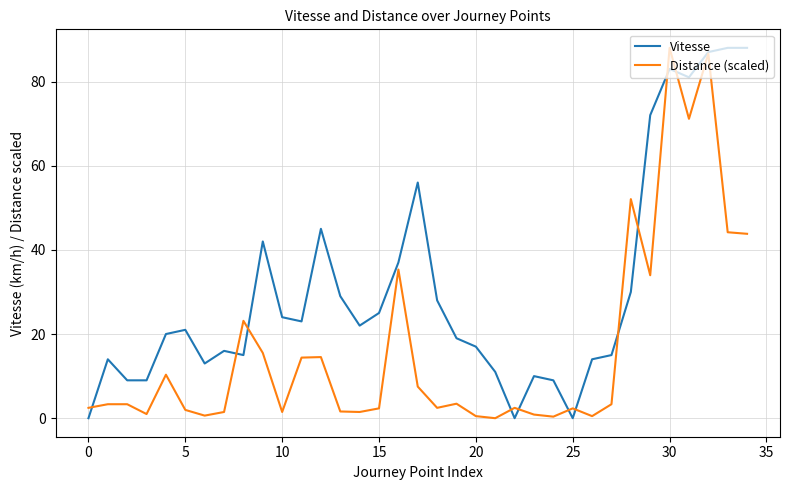

List the series in order of their overall mean, lowest first.

Distance (scaled), Vitesse